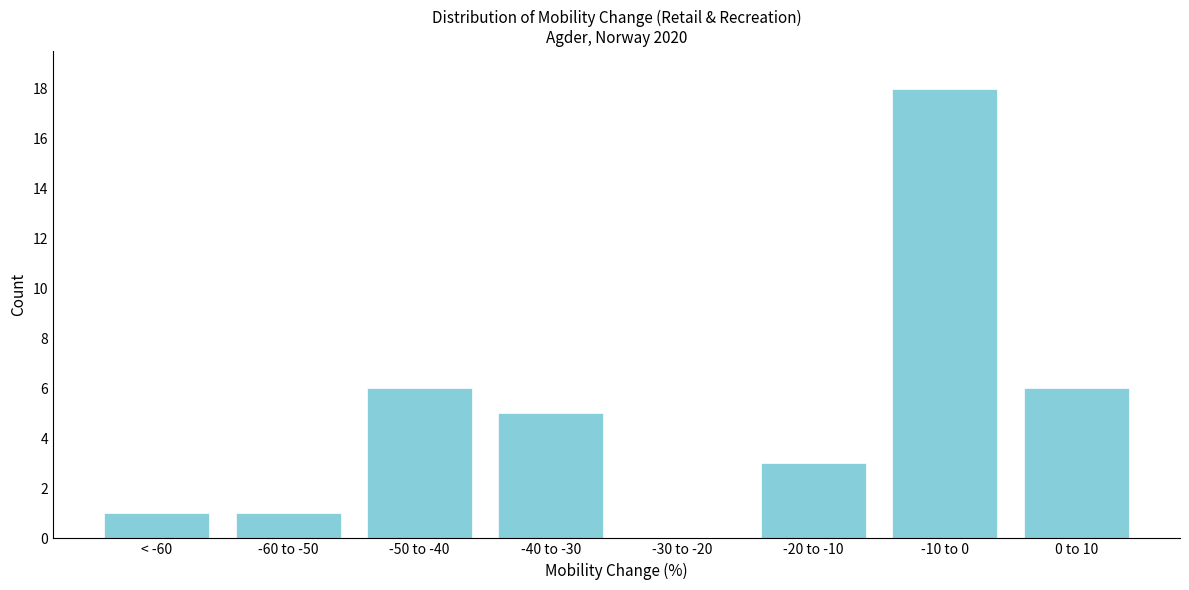

Reading left to right, extract all data points from this chart.

< -60=1	-60 to -50=1	-50 to -40=6	-40 to -30=5	-30 to -20=0	-20 to -10=3	-10 to 0=18	0 to 10=6